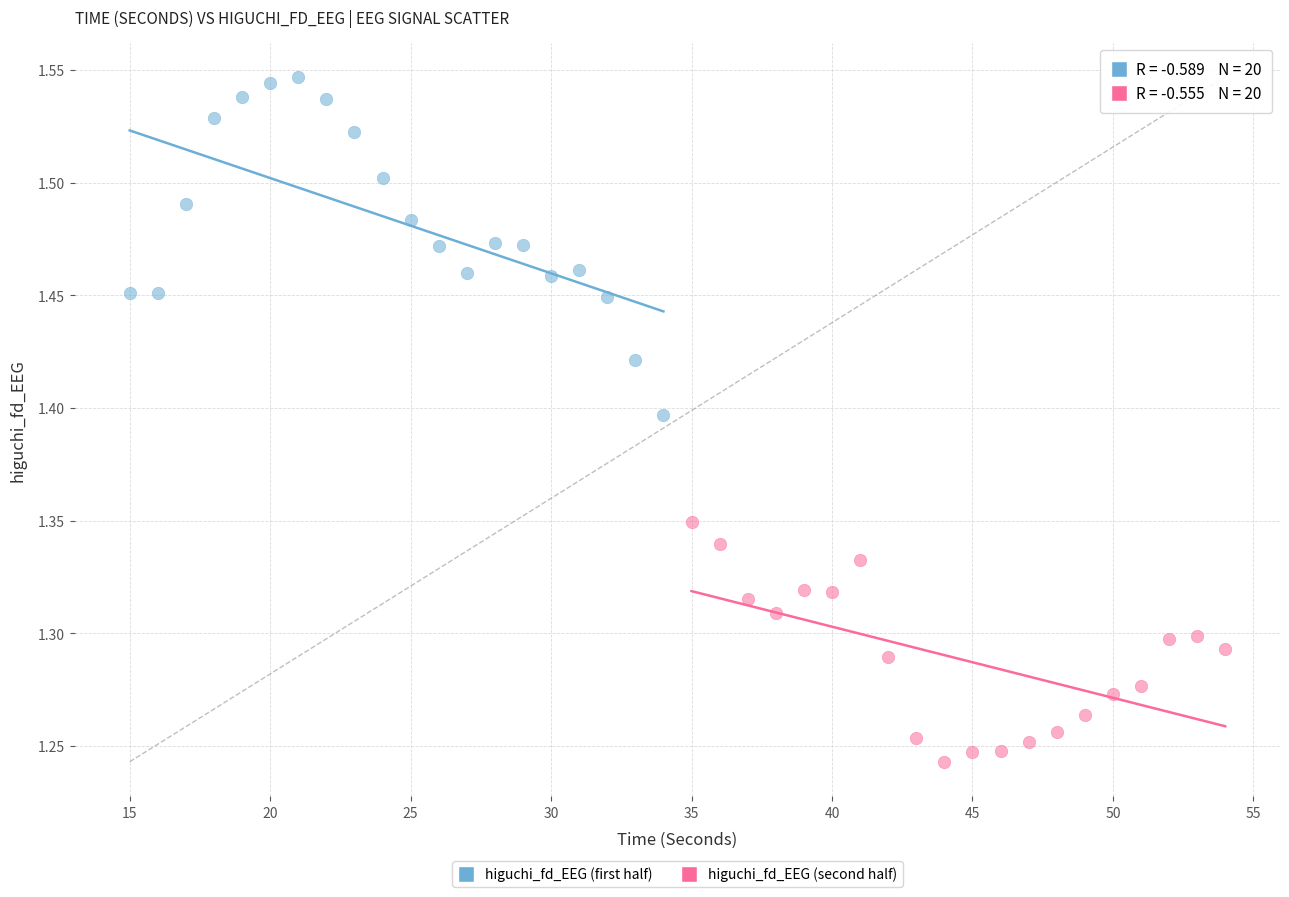

Which series contains the lowest Y value?

higuchi_fd_EEG (second half)